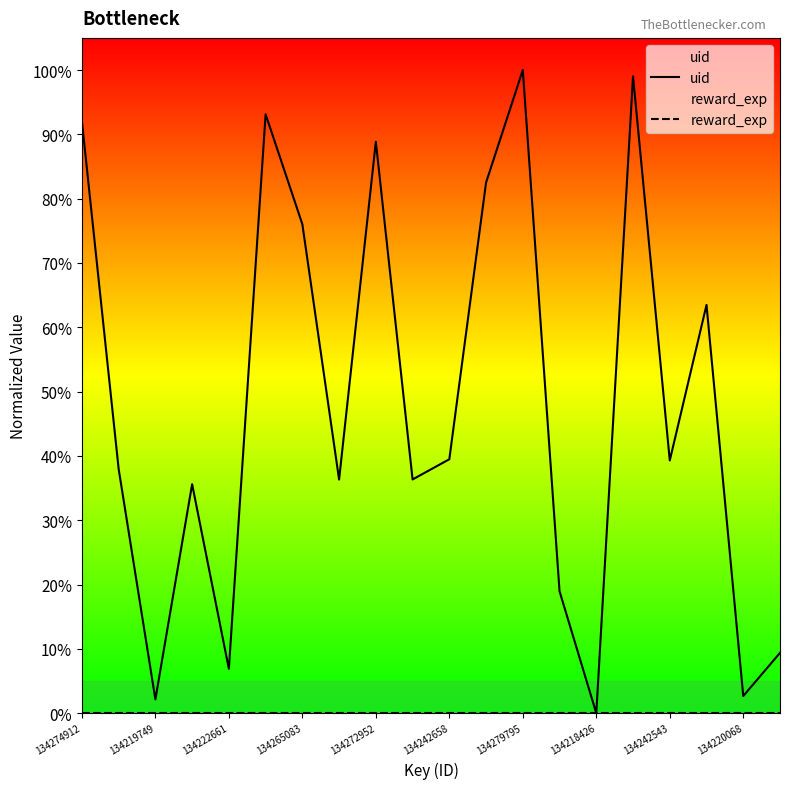

True or false: uid and reward_exp intersect in this chart.

False